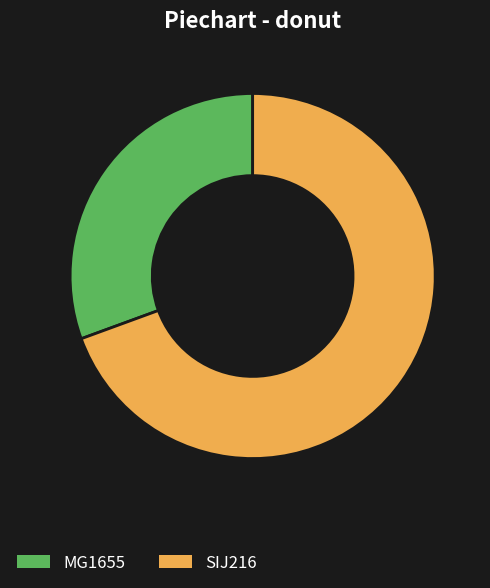

Which category accounts for the majority?

SIJ216